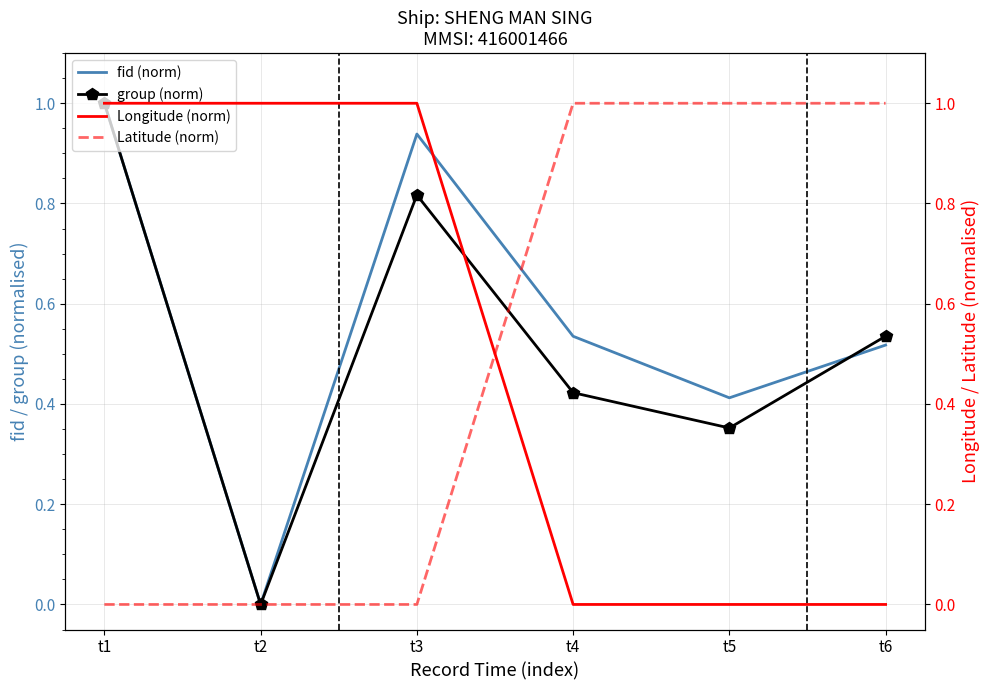

What is the maximum value for Longitude (norm)?

1.0